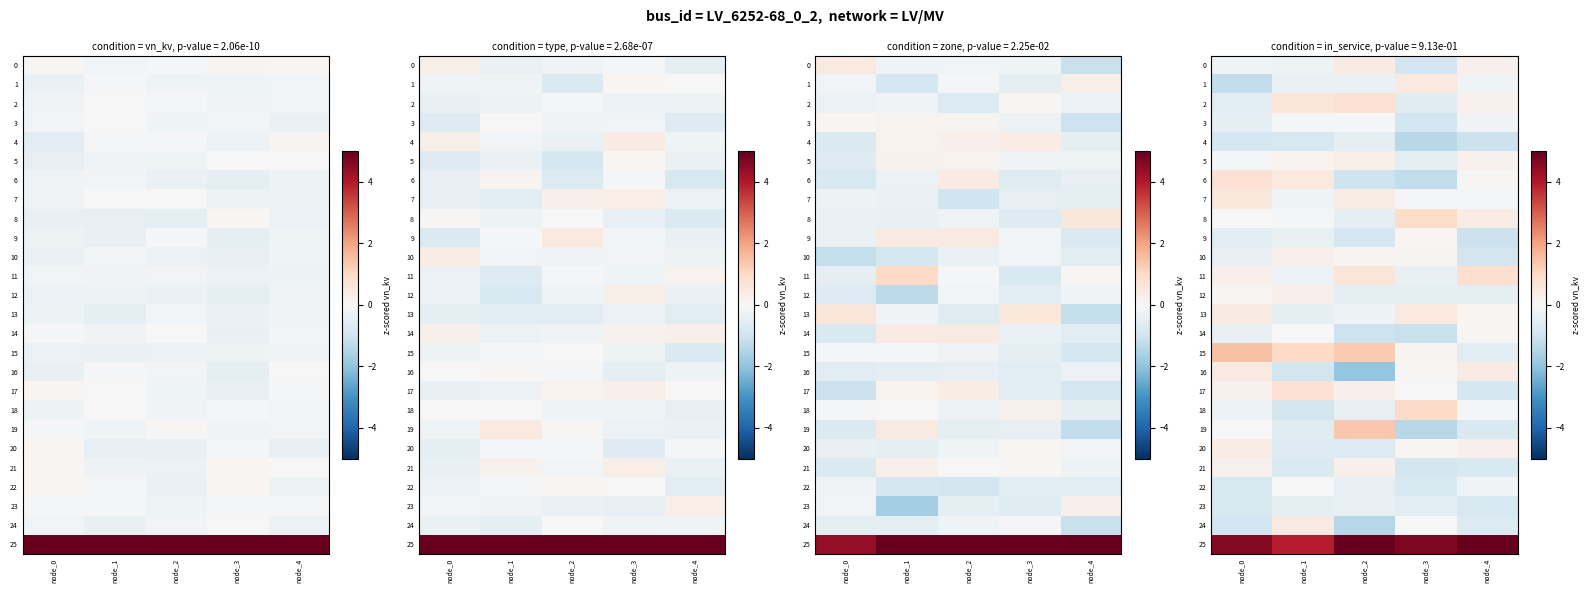

At how many categories does at least one series exceed 2?

5